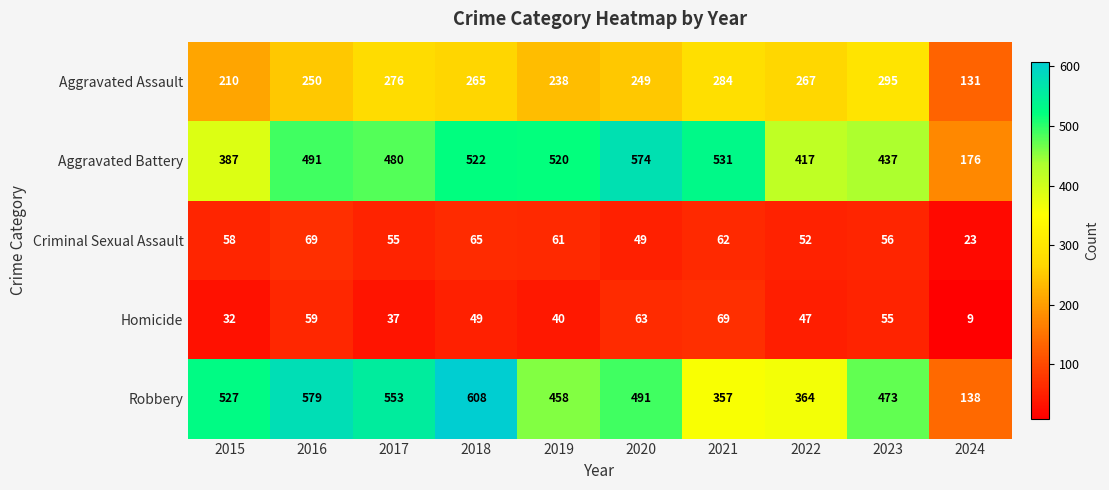

How many distinct data groups are displayed?

5